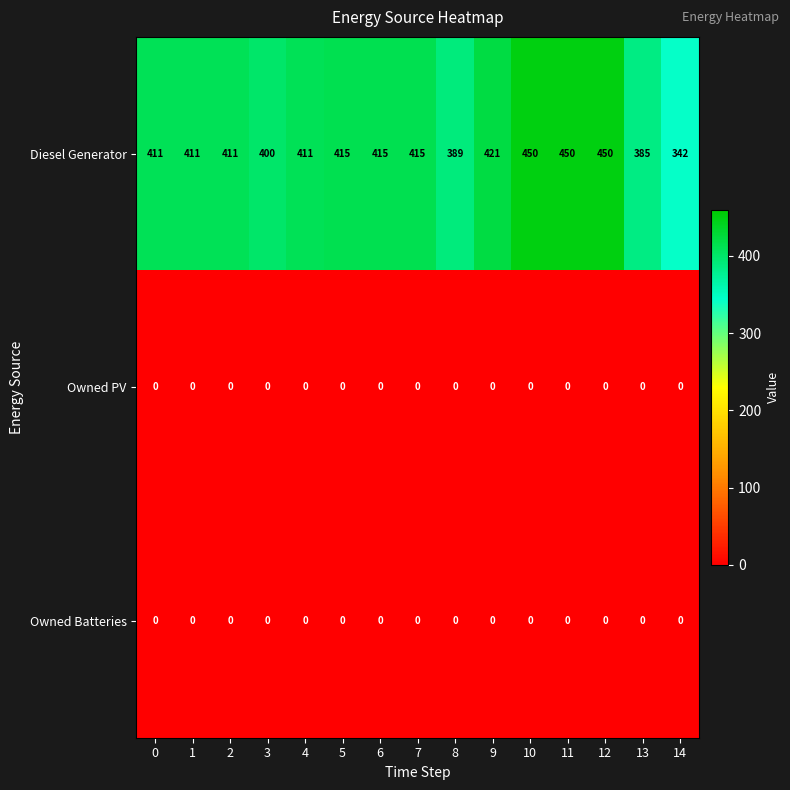

Which series has the largest range (max minus min)?

Diesel Generator